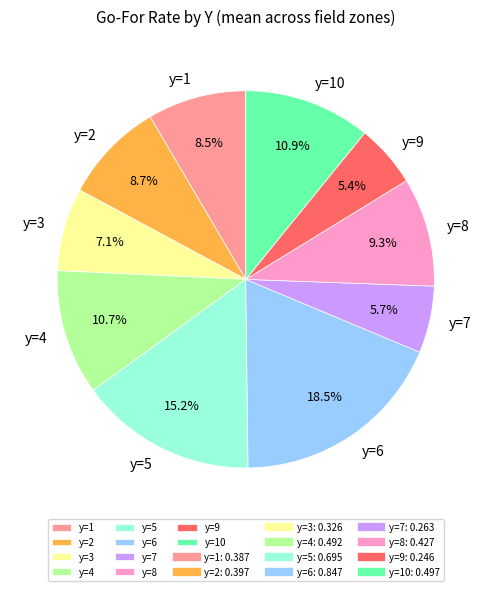

What portion of the pie excludes y=1?

91.5%